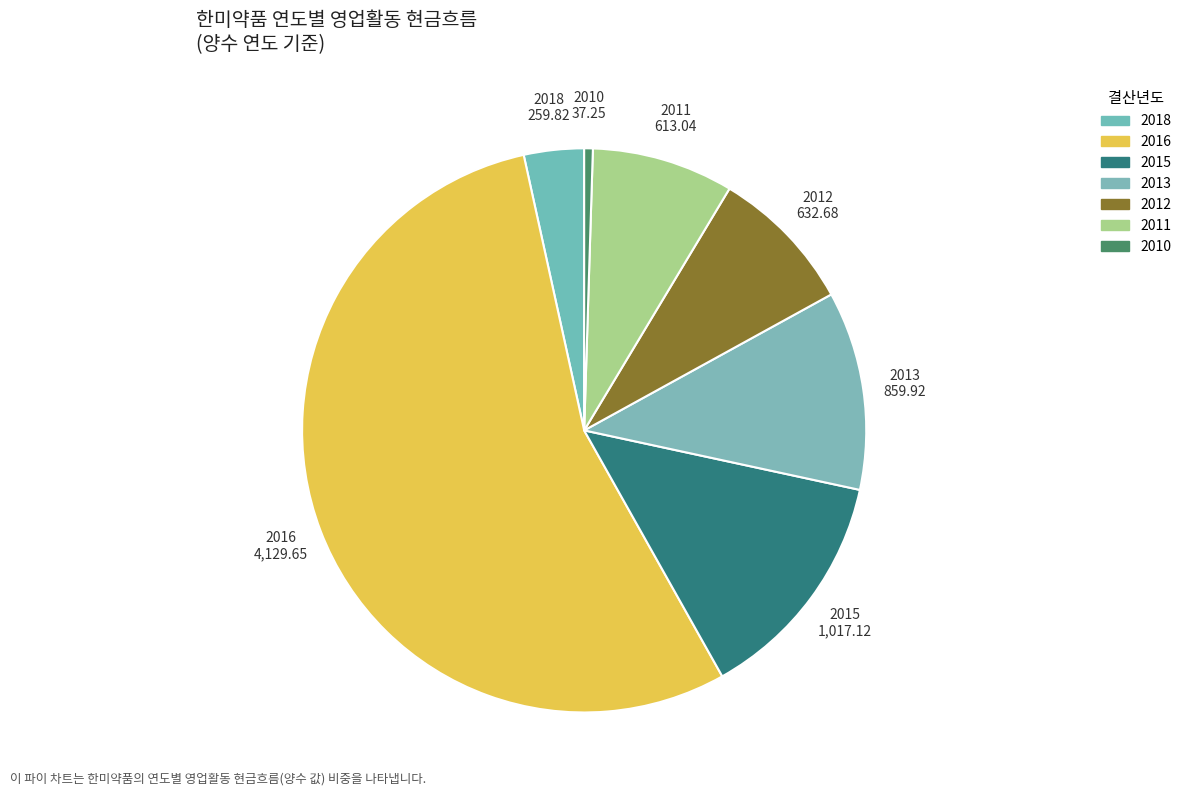

How many segments does this pie chart have?

7